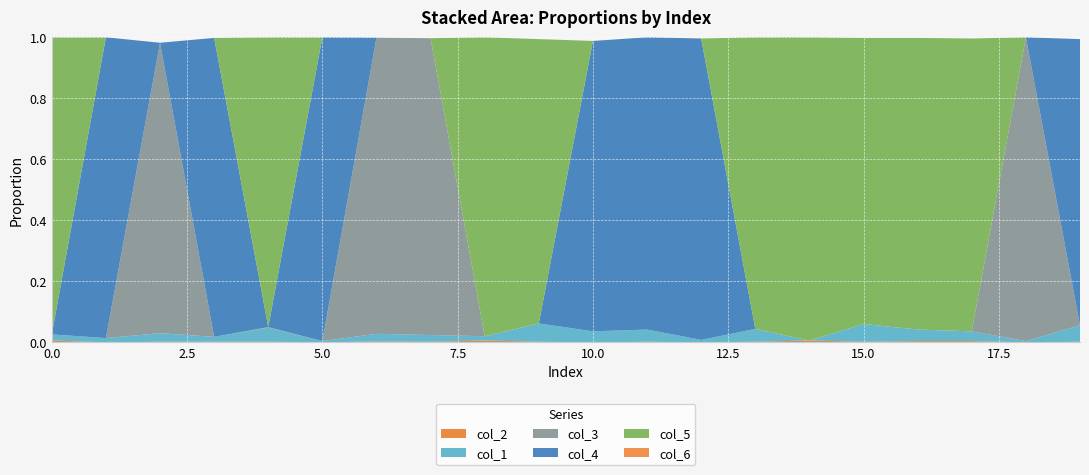

Reading left to right, extract all data points from this chart.

col_2: 0.0	0.0	0.0	0.0	0.0	0.0	0.0	0.0	0.0	0.0	0.0	0.0	0.0	0.0	0.0	0.0	0.0	0.0	0.0	0.0
col_1: 0.0	0.0	0.0	0.0	0.0	0.0	0.0	0.0	0.0	0.1	0.0	0.0	0.0	0.0	0.0	0.1	0.0	0.0	0.0	0.1
col_3: 0.0	0.0	1.0	0.0	0.0	0.0	1.0	1.0	0.0	0.0	0.0	0.0	0.0	0.0	0.0	0.0	0.0	0.0	1.0	0.0
col_4: 0.0	1.0	0.0	1.0	0.0	1.0	0.0	0.0	0.0	0.0	1.0	1.0	1.0	0.0	0.0	0.0	0.0	0.0	0.0	0.9
col_5: 1.0	0.0	0.0	0.0	0.9	0.0	0.0	0.0	1.0	0.9	0.0	0.0	0.0	1.0	1.0	0.9	1.0	1.0	0.0	0.0
col_6: 0.0	0.0	0.0	0.0	0.0	0.0	0.0	0.0	0.0	0.0	0.0	0.0	0.0	0.0	0.0	0.0	0.0	0.0	0.0	0.0